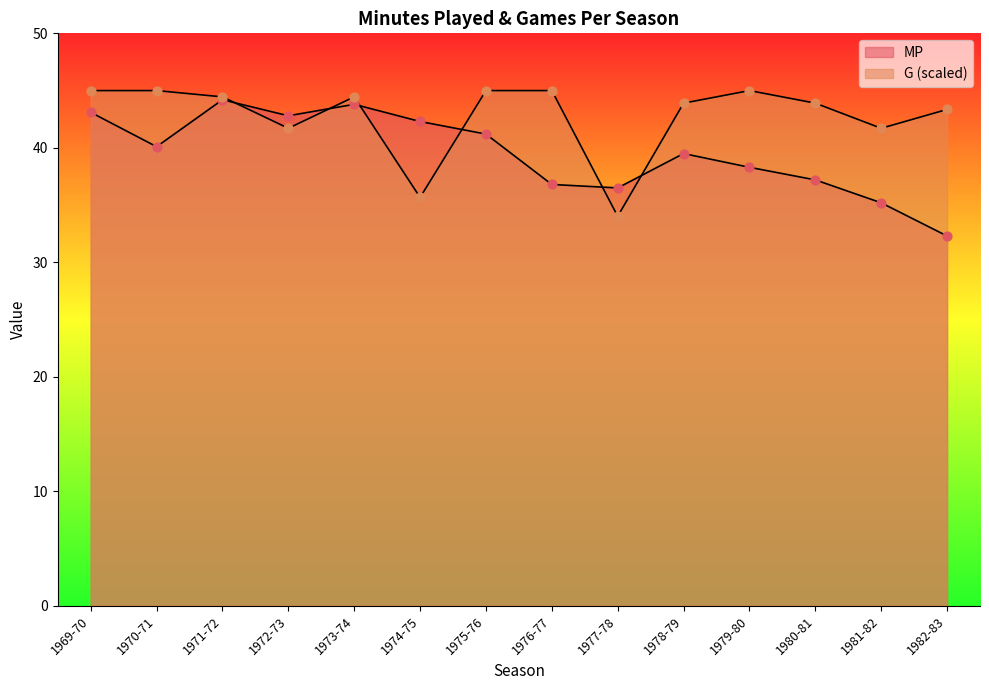

What are all the series names shown in the legend?

MP, G